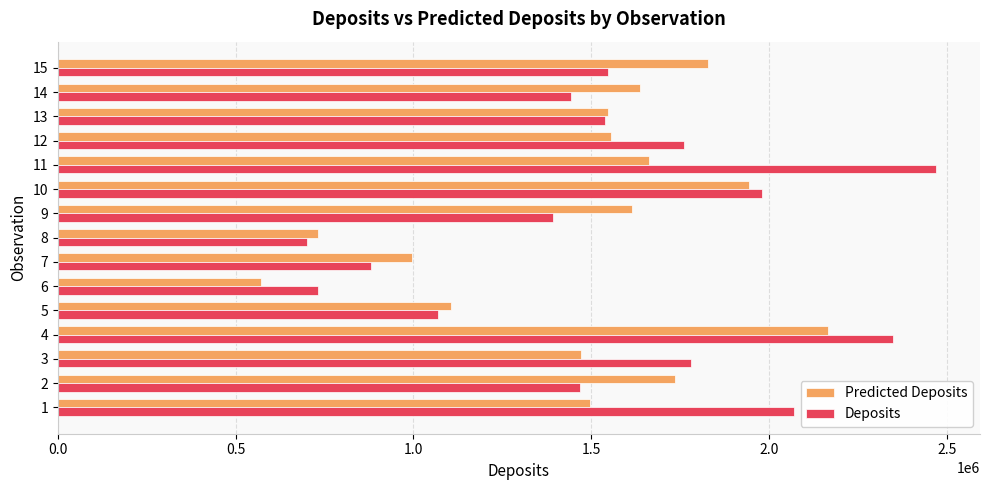

Read the Deposits value at 7.

881976.0